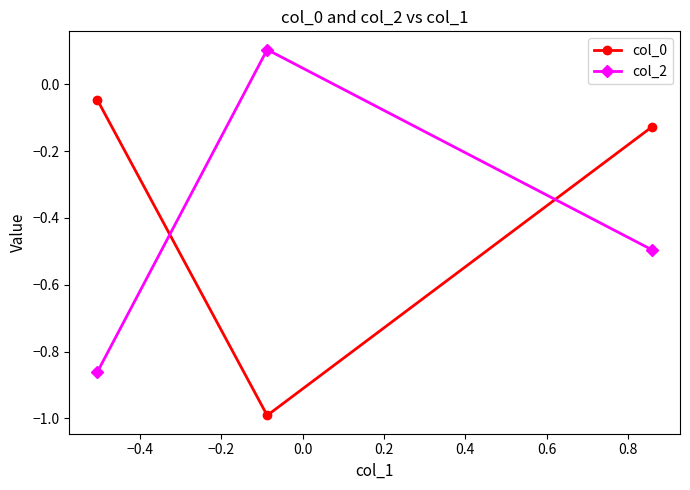

What is the lowest value of the col_0 series?

-1.0